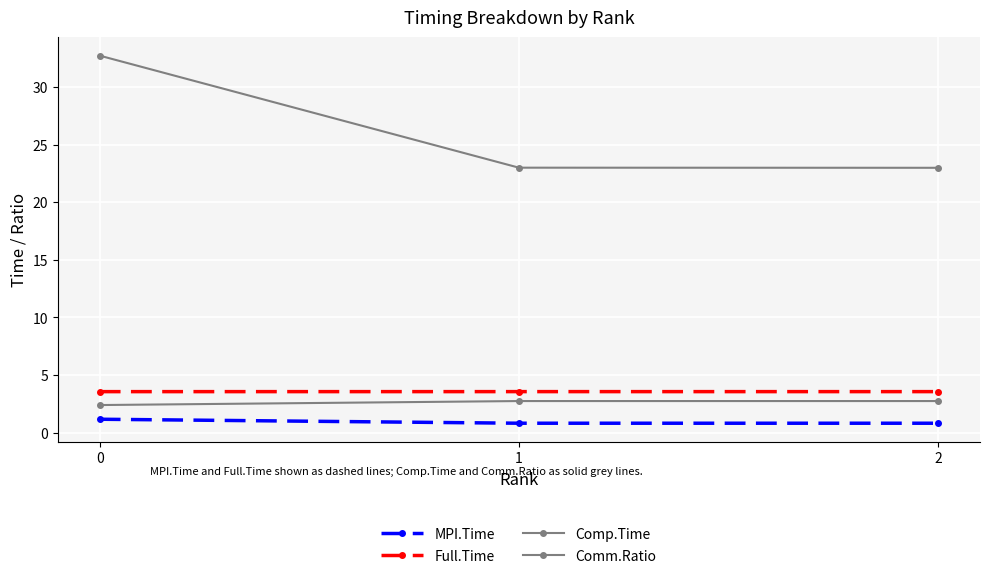

What is the approximate value of Comp.Time at 1?

2.7